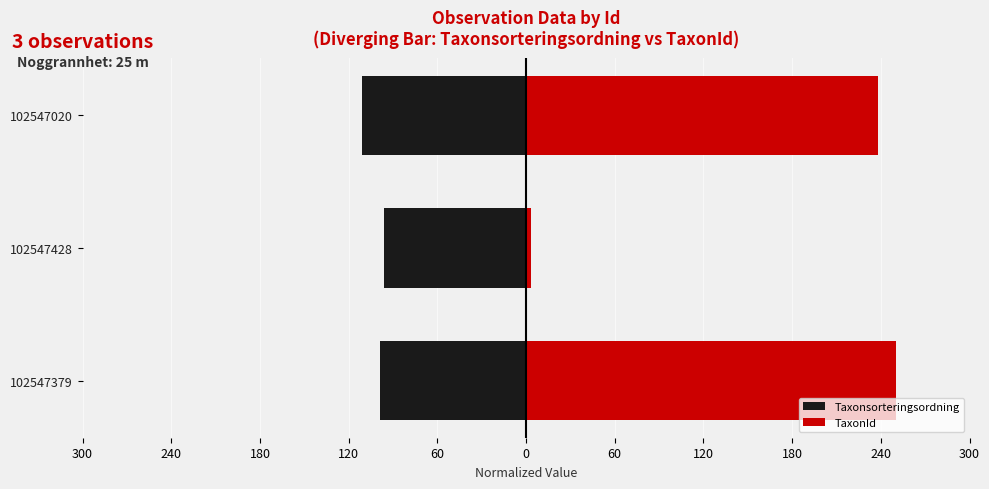

What is the maximum value for TaxonId?

250.0